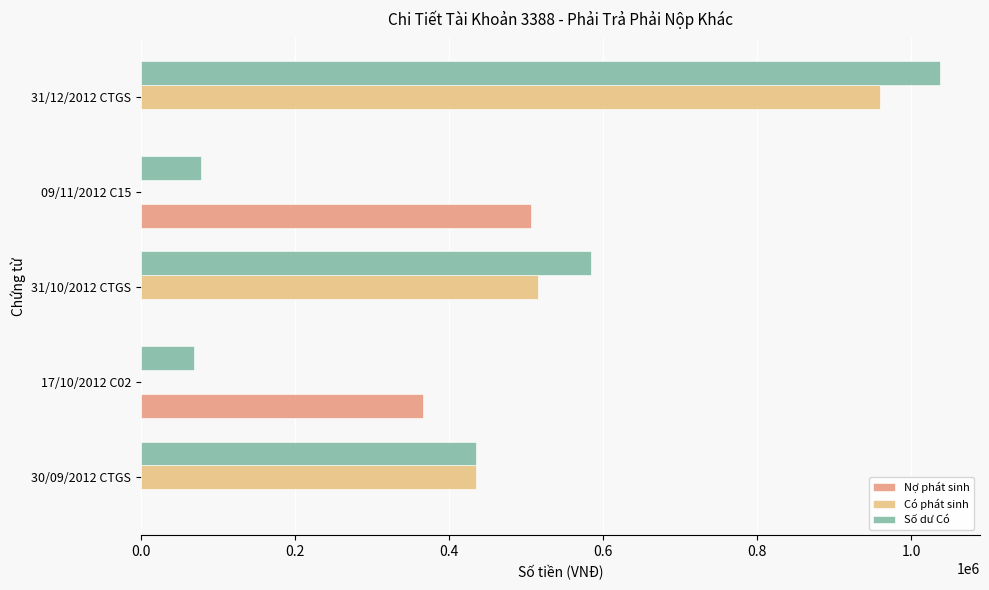

What are all the series names shown in the legend?

Nợ phát sinh, Có phát sinh, Số dư Có